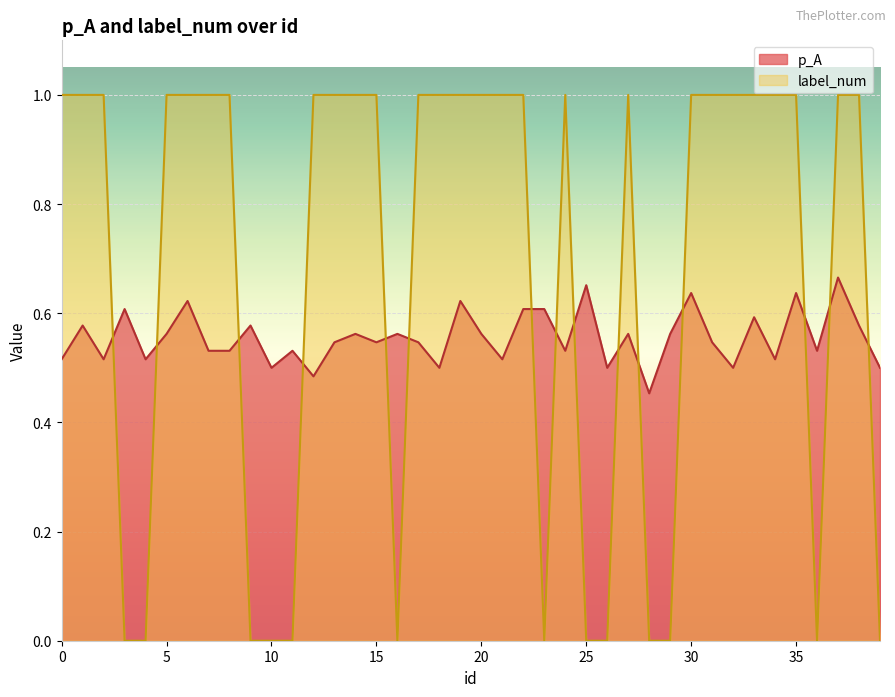

At which category does label_num reach its first local peak?

24